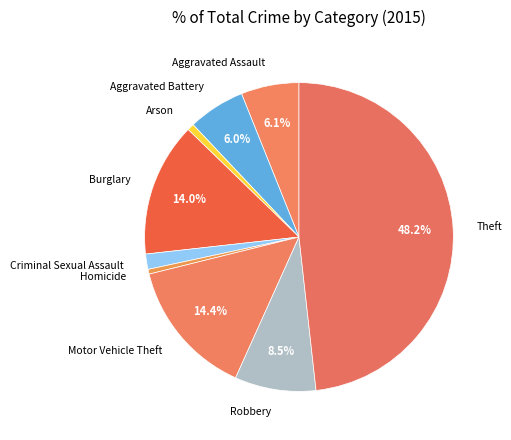

Which category has the biggest portion of the pie?

Theft